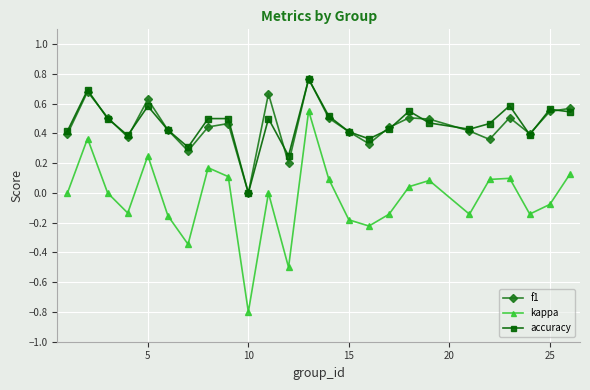

True or false: accuracy and kappa cross at least once.

False